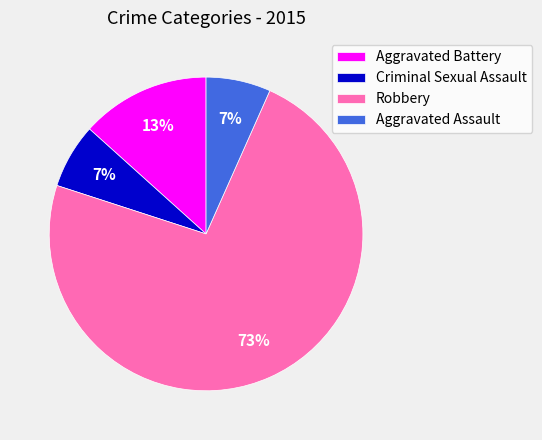

What percentage is the Aggravated Battery slice, to the nearest percent?

13%